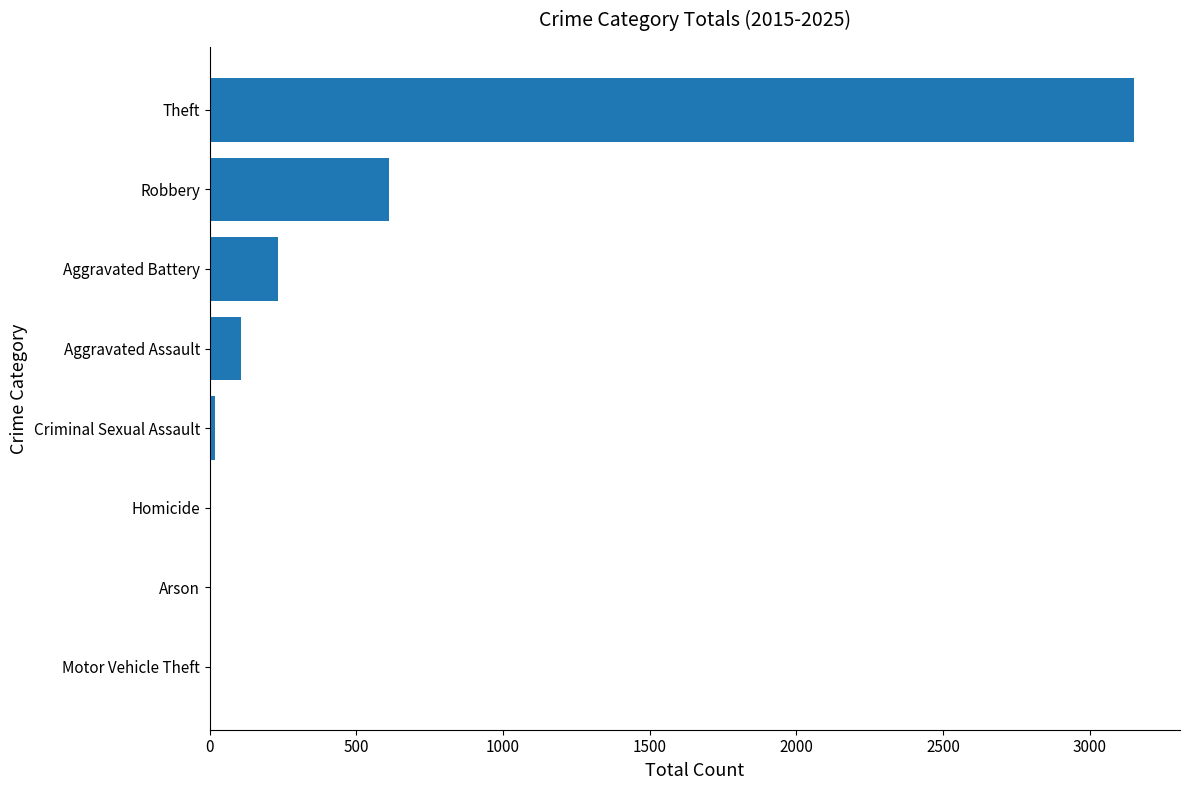

The chart shows a value of 233 at Aggravated Battery. True or false?

True